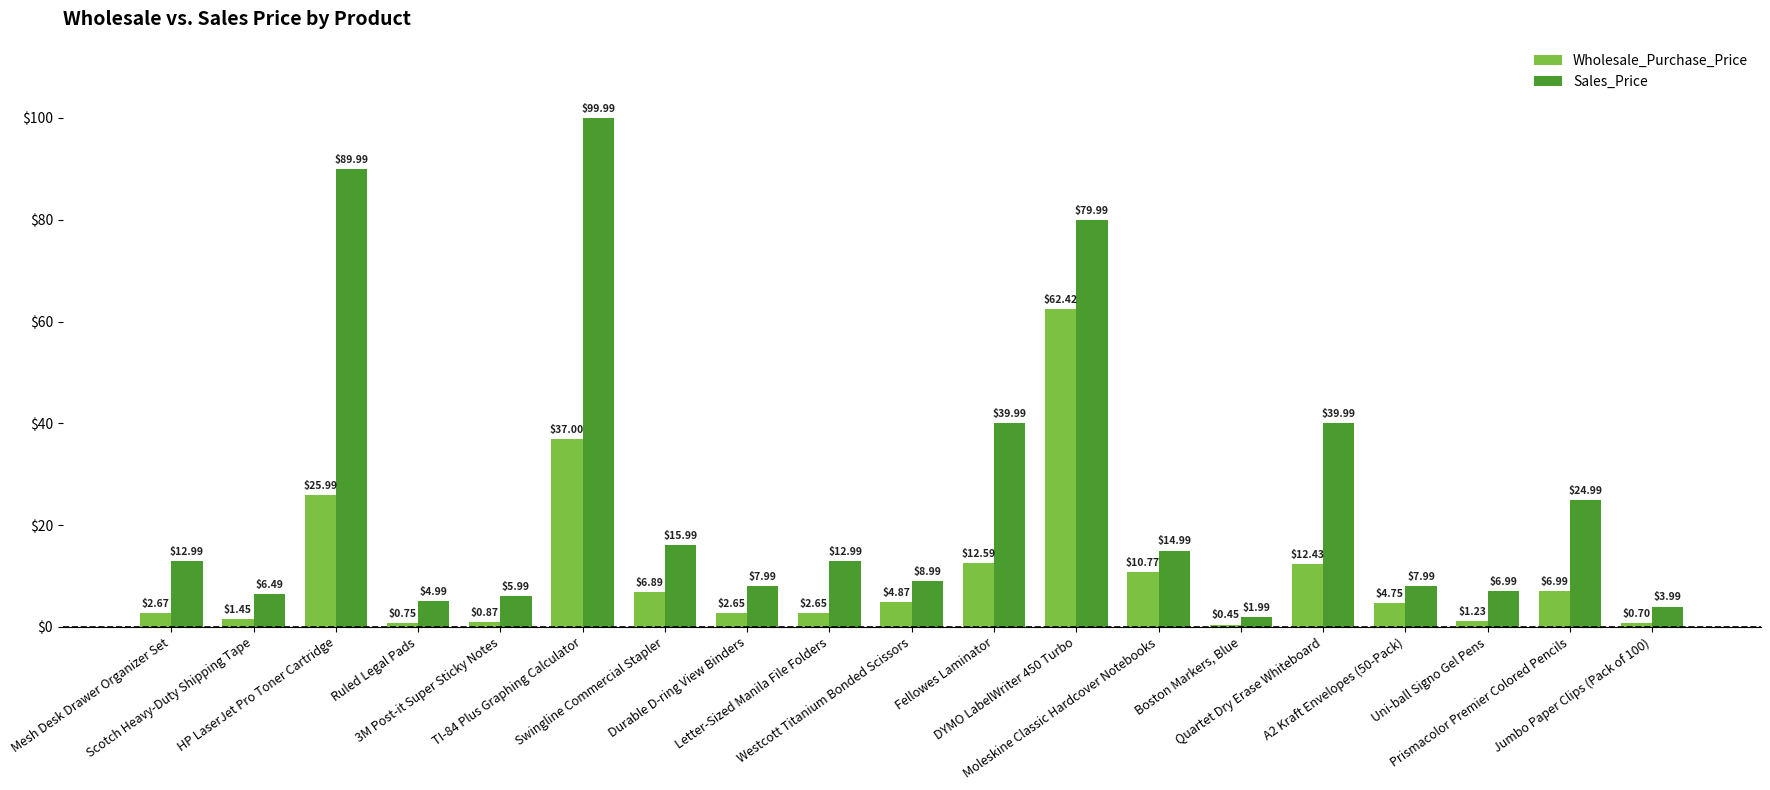

Is the value of Wholesale_Purchase_Price at 3M Post-it Super Sticky Notes greater than the value of Sales_Price at TI-84 Plus Graphing Calculator?

No